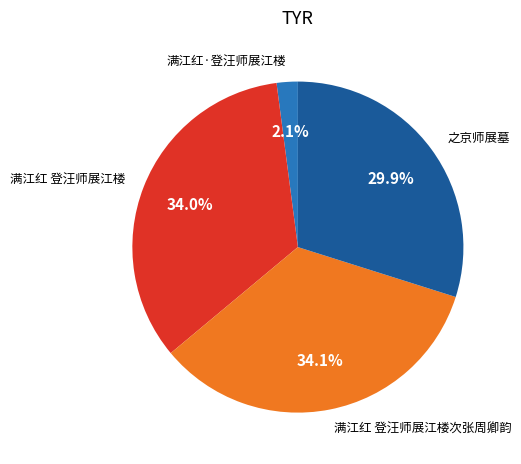

Which has a higher value, 之京师展墓 or 满江红 登汪师展江楼次张周卿韵?

满江红 登汪师展江楼次张周卿韵